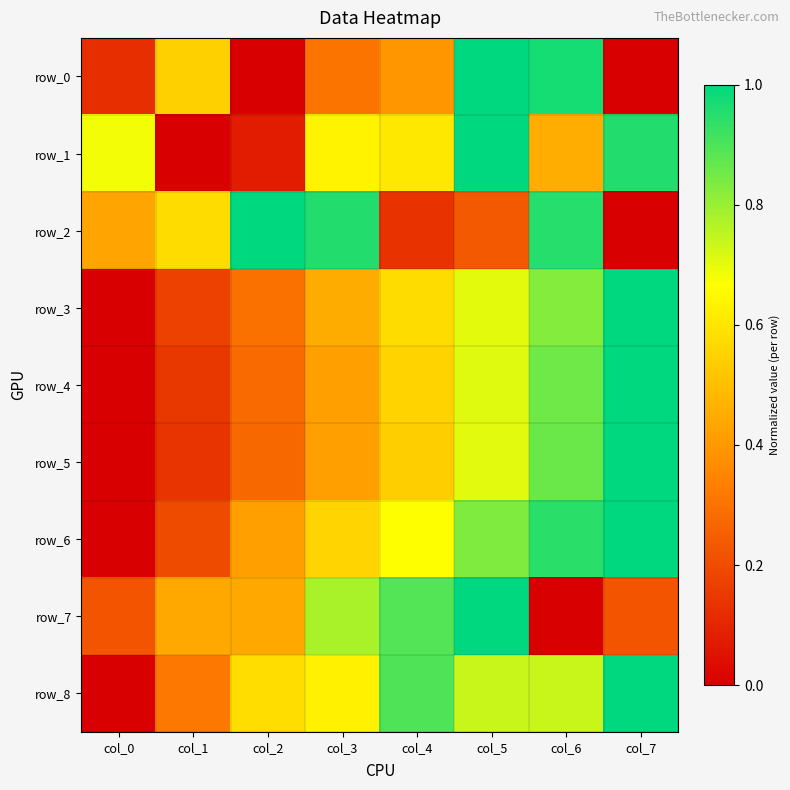

Between col_1 and col_5, which is larger?

col_5